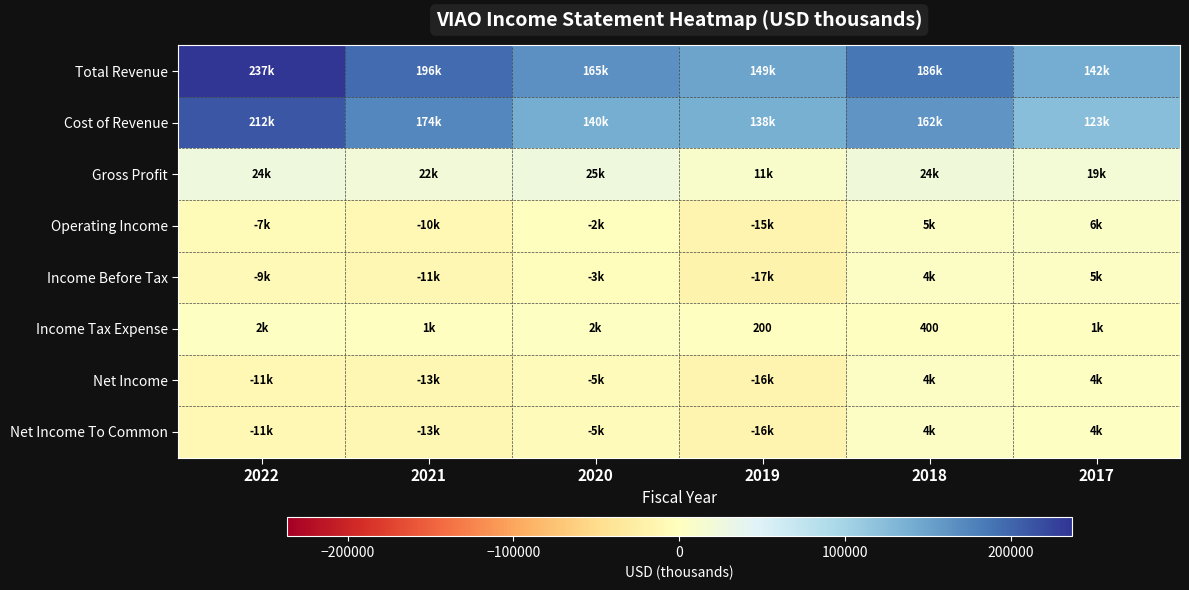

What is the sum of the Income Before Tax values at 2019 and 2017?

-12200